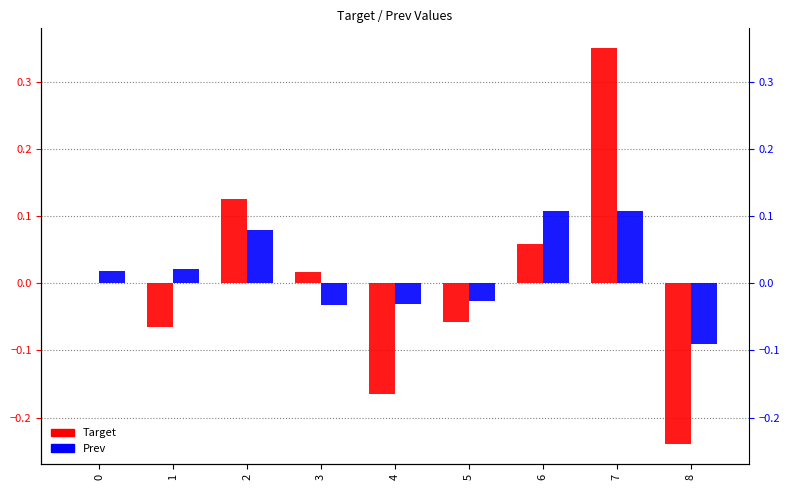

Does the chart contain stacked bars?

No